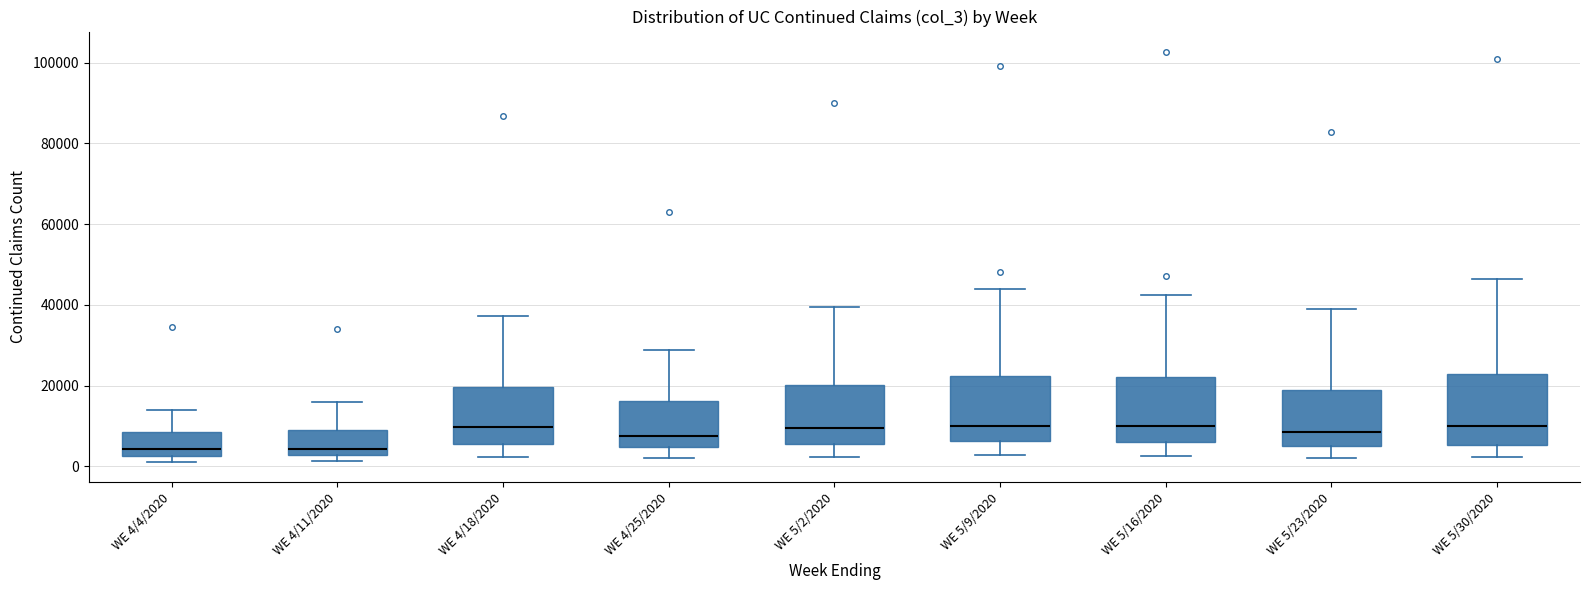

Reading left to right, read every box against the y-axis: the position of its median line, the range the box covers, and the ends of its whiskers. The values are not printed on the chart, so give them approximately, as read against the axis.

WE 4/4/2020: median 4000, box 2000 to 8000, whiskers 2000 (just below the box's lower edge) to 14000
WE 4/11/2020: median 4000, box 2000 to 8000, whiskers 2000 (just below the box's lower edge) to 16000
WE 4/18/2020: median 10000, box 6000 to 20000, whiskers 2000 to 38000
WE 4/25/2020: median 8000, box 4000 to 16000, whiskers 2000 to 28000
WE 5/2/2020: median 10000, box 6000 to 20000, whiskers 2000 to 40000
WE 5/9/2020: median 10000, box 6000 to 22000, whiskers 2000 to 44000
WE 5/16/2020: median 10000, box 6000 to 22000, whiskers 2000 to 42000
WE 5/23/2020: median 8000, box 6000 to 18000, whiskers 2000 to 40000
WE 5/30/2020: median 10000, box 6000 to 22000, whiskers 2000 to 46000